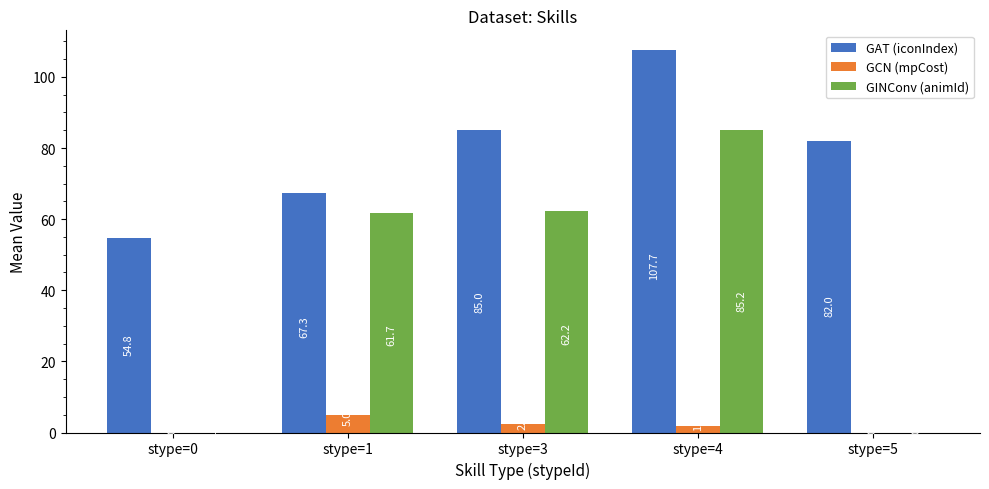

At which category is the sum across all series the highest?

stype=4